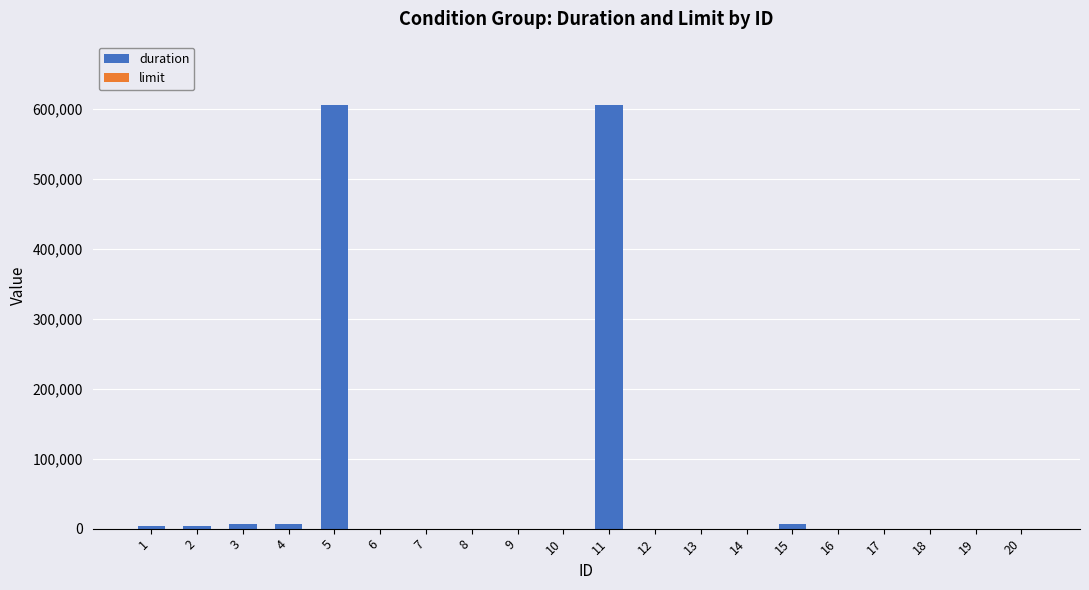

What is the sum of all duration values?

1238400